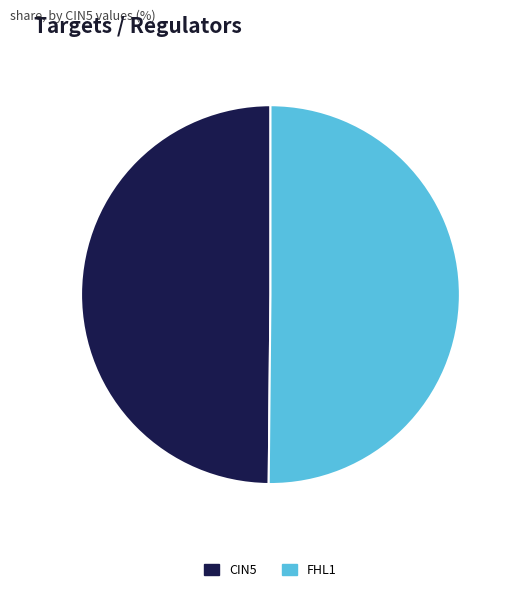

The CIN5 slice represents 50% of the pie. True or false?

True